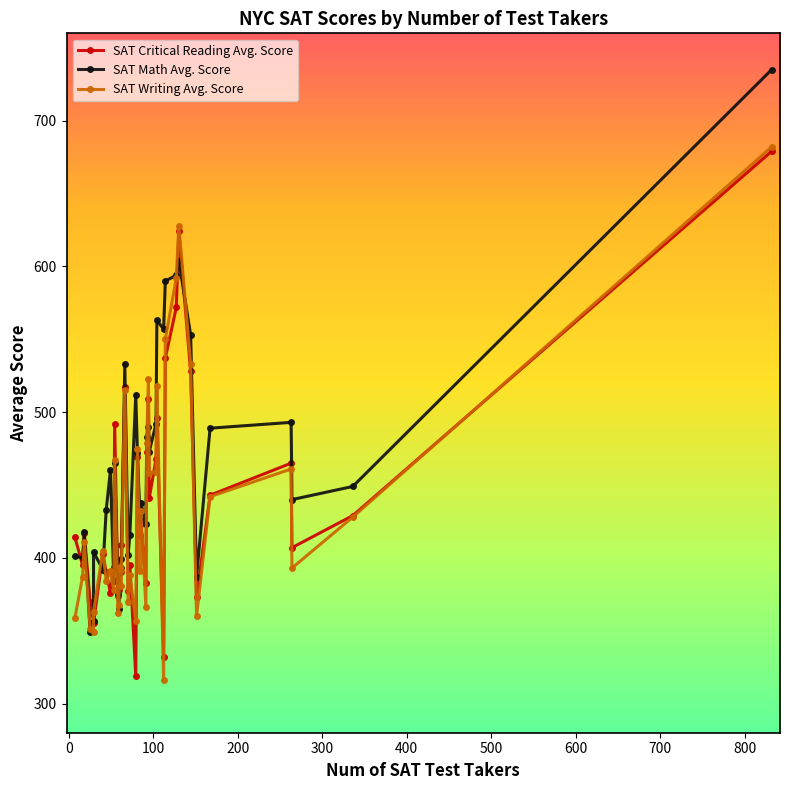

What is the difference between the maximum and second lowest values in the SAT Critical Reading Avg. Score series?

347